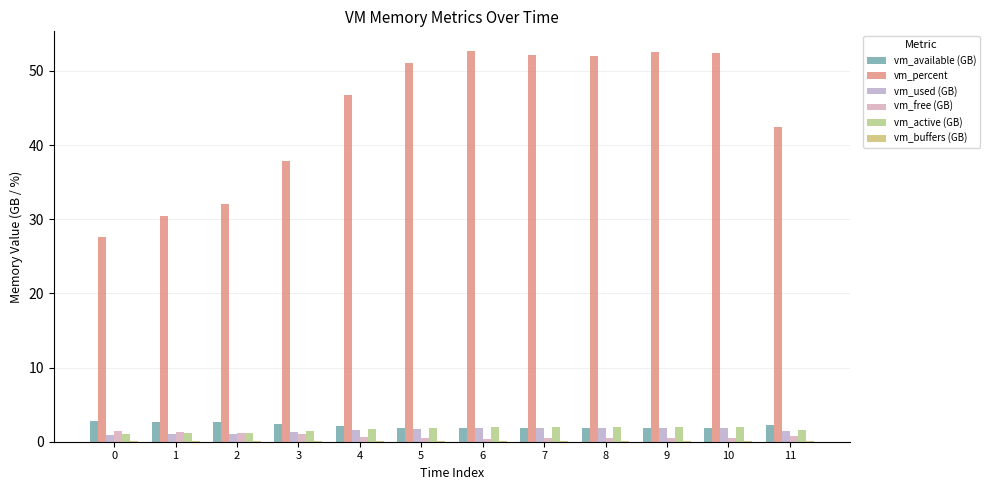

What is the average value of the vm_used (GB) series?

1.5